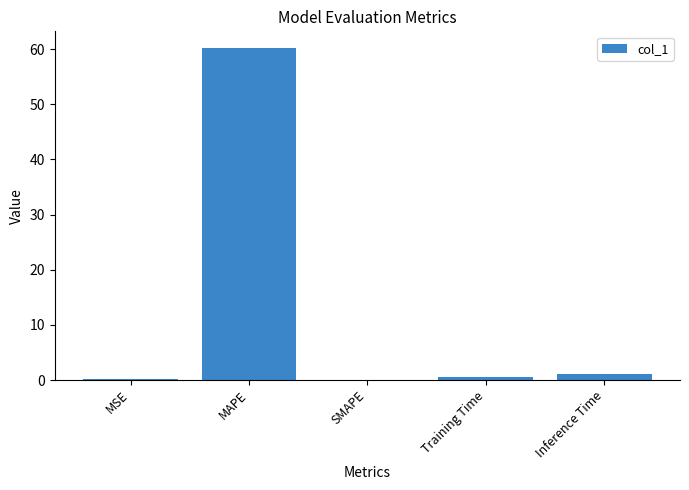

Which label corresponds to the largest value in the chart?

MAPE